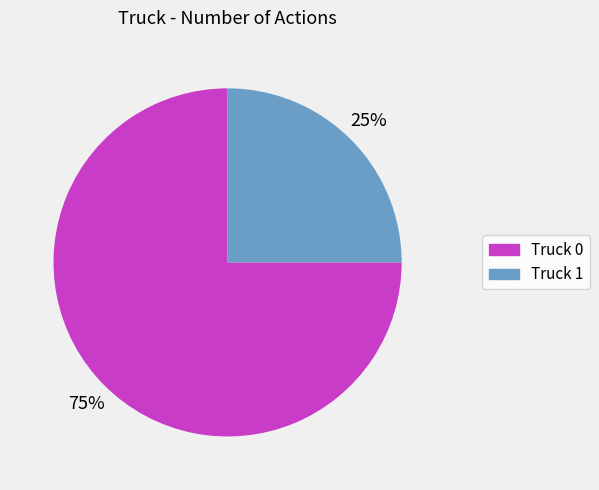

Which category accounts for the majority?

Truck 0